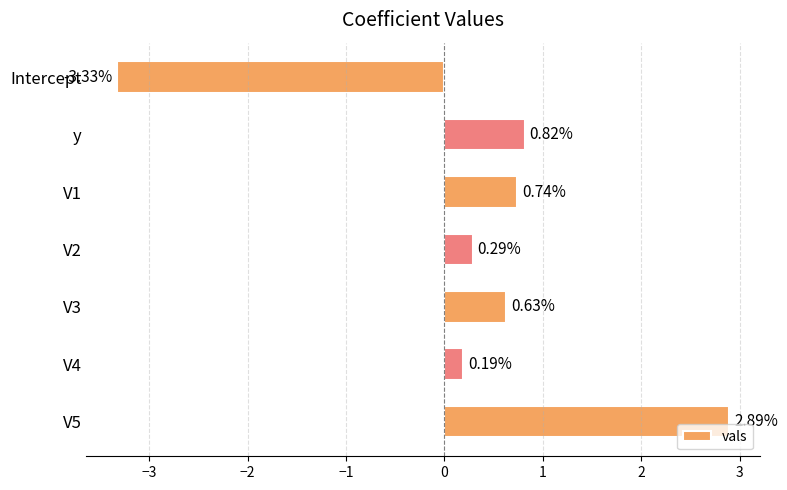

What is the label of the 1st bar from the top?

Intercept